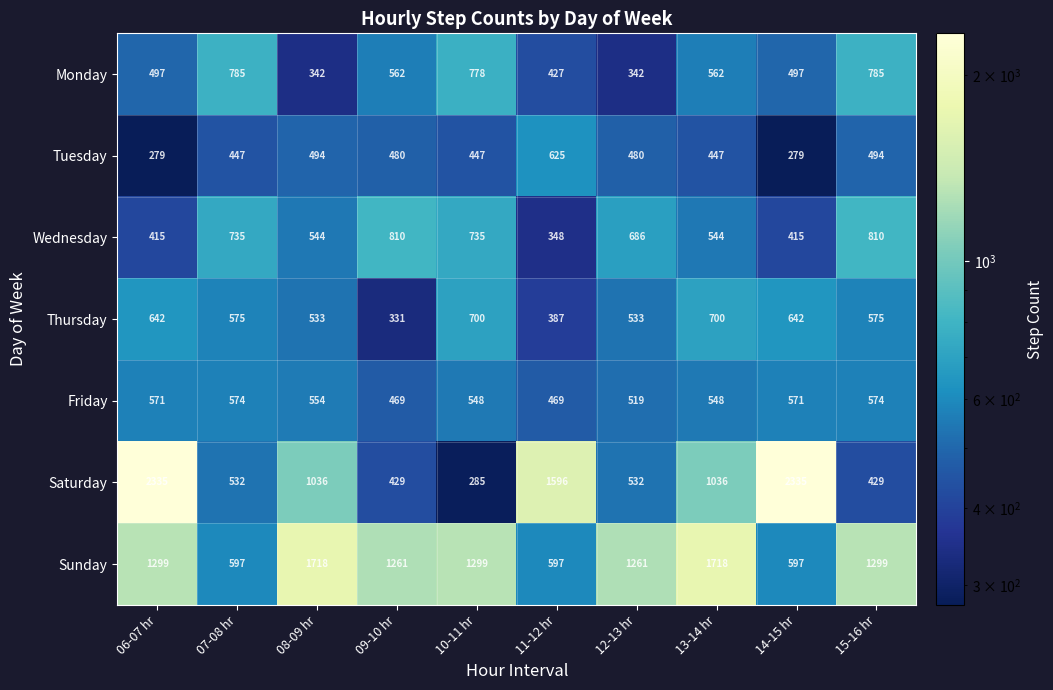

What is the spread (max minus min) of values at 14-15 hr?

2056